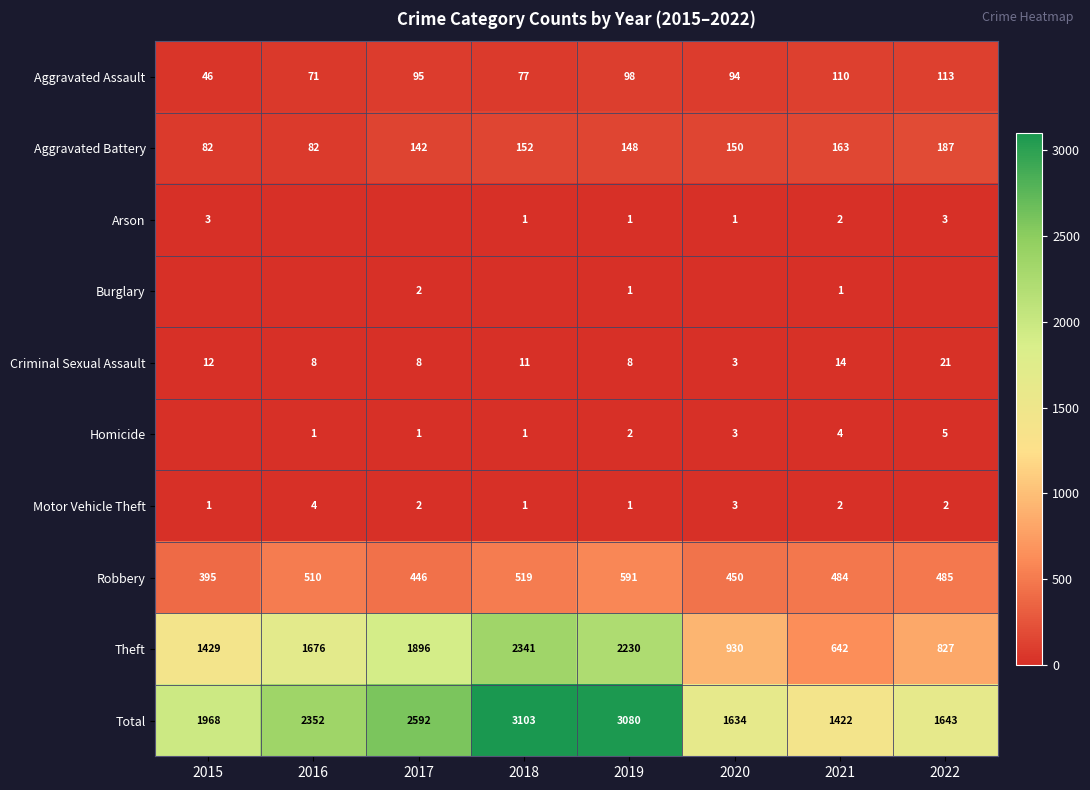

Which has a higher value, 2018 or 2022?

2022